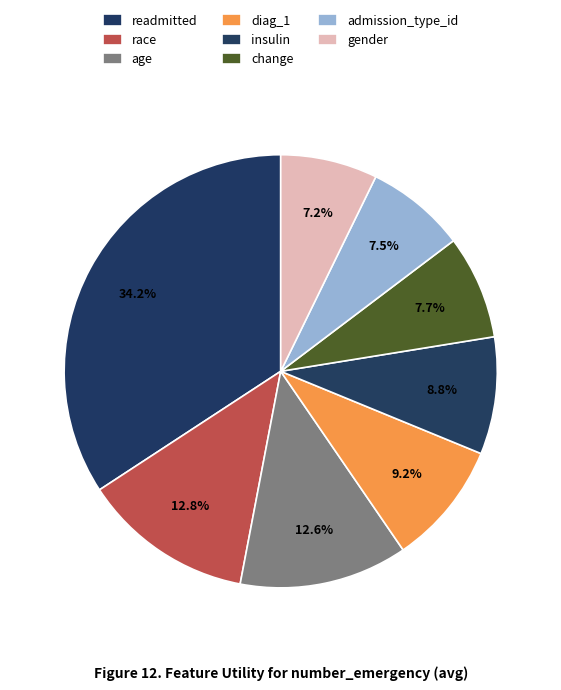

Is there a majority slice in this chart?

No